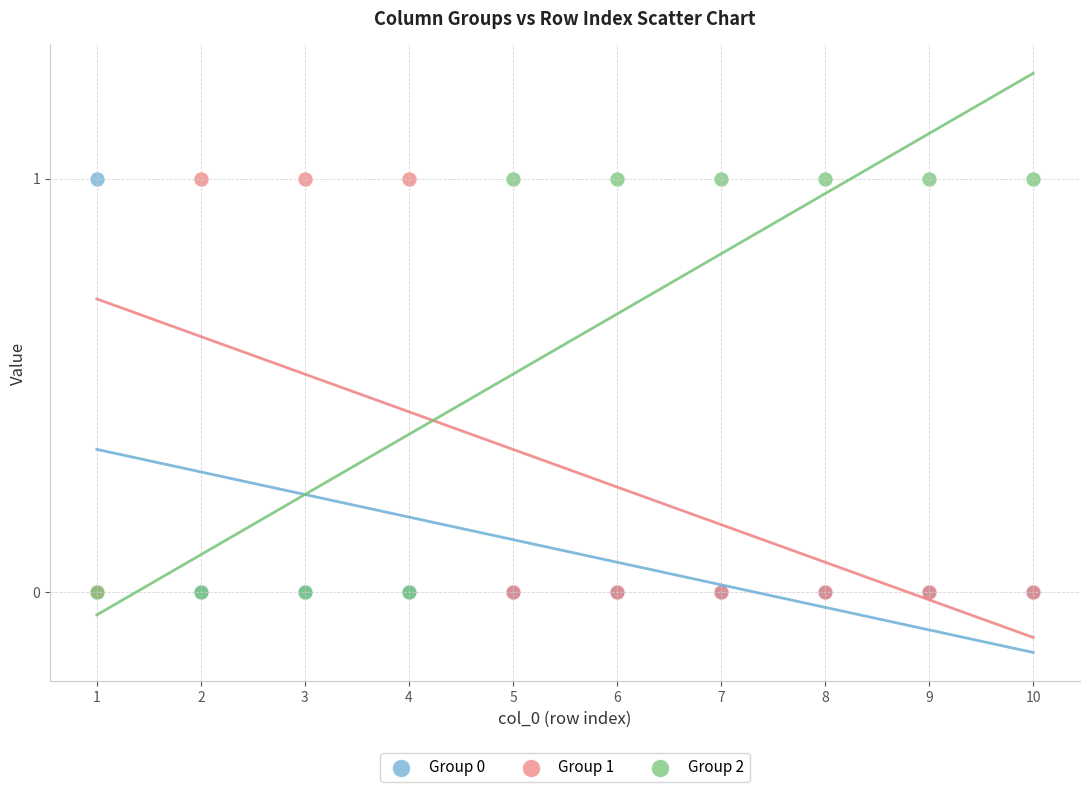

What are all the series names shown in the legend?

Group 0, Group 1, Group 2